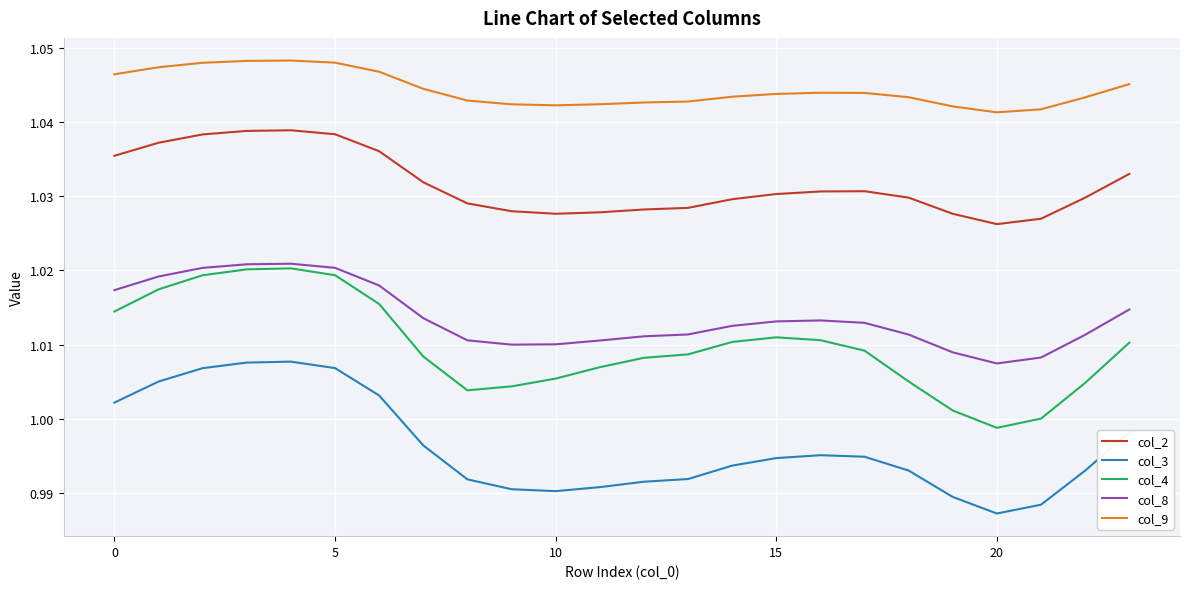

Which series has the largest total across all categories?

col_9